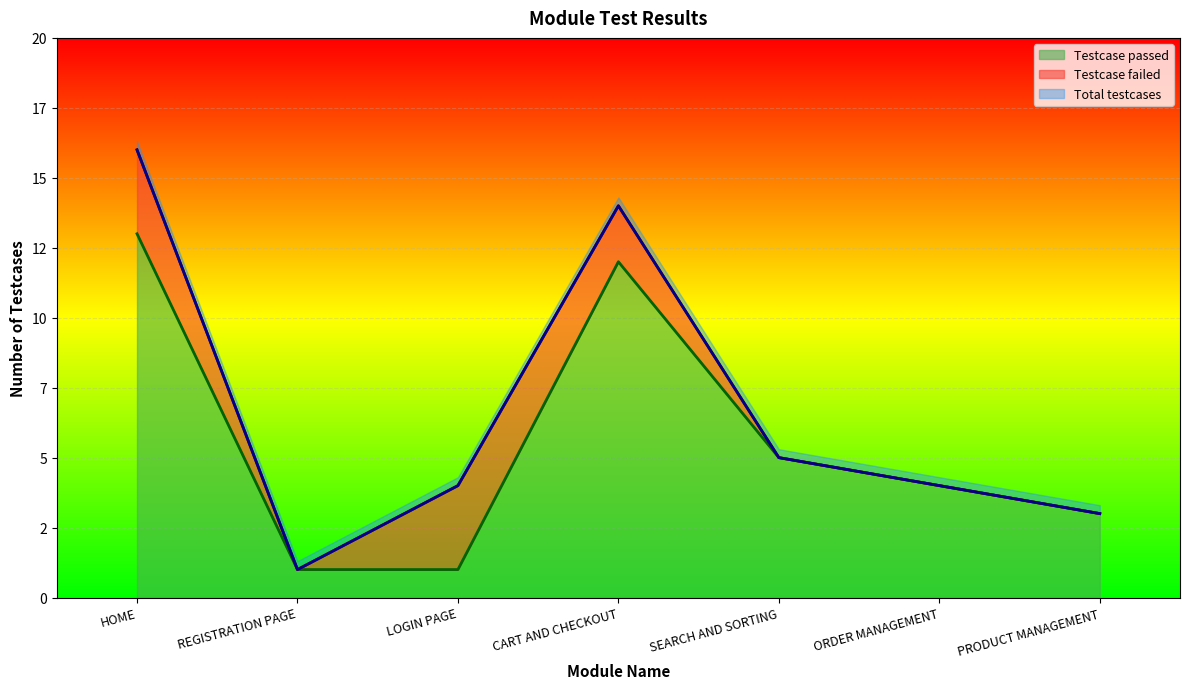

True or false: Total testcases and Testcase passed cross at least once.

False